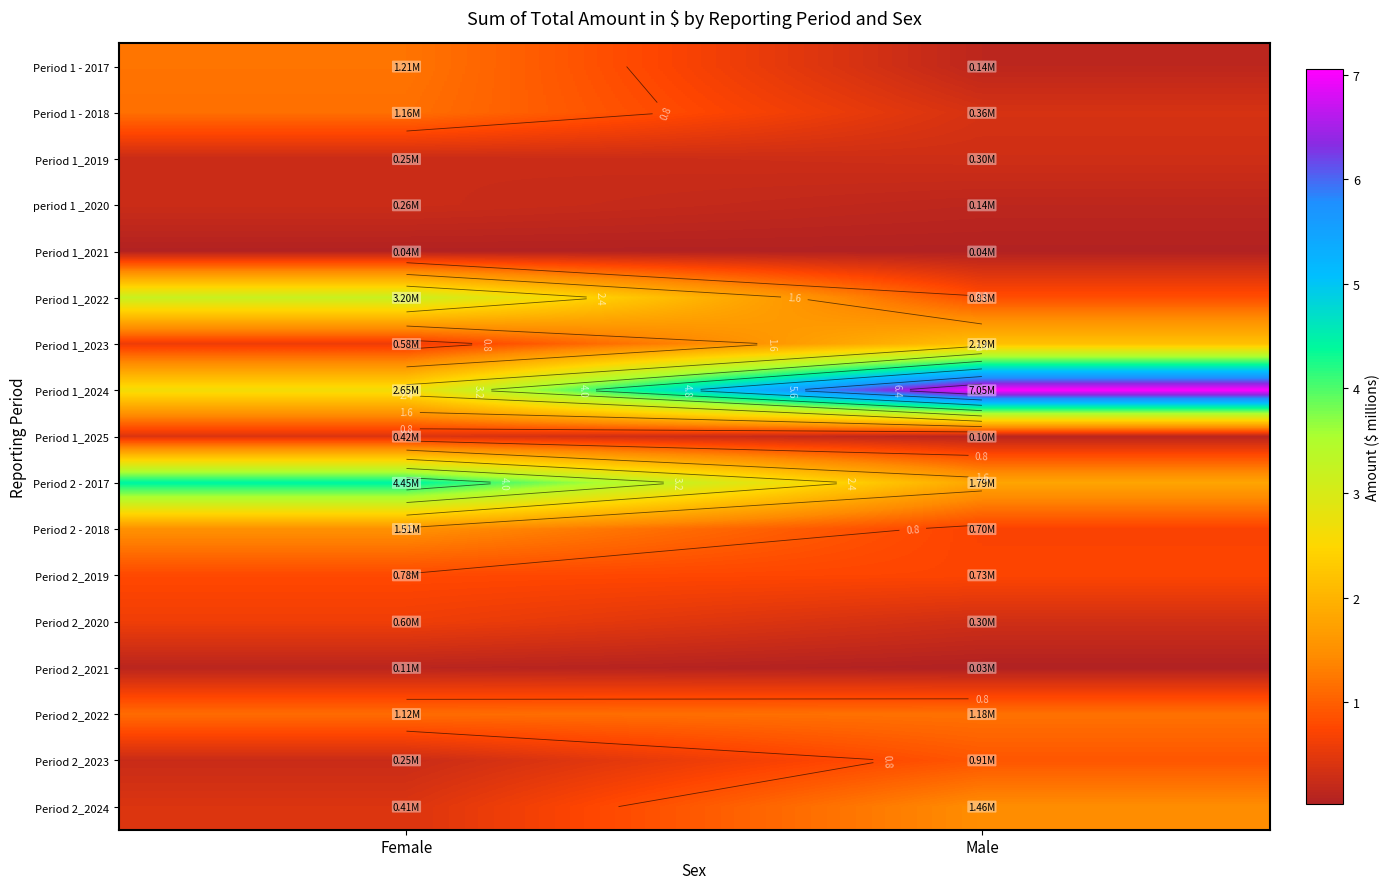

List the series in order of their peak value, lowest first.

Period 1_2021, Period 2_2021, period 1 _2020, Period 1_2019, Period 1_2025, Period 2_2020, Period 2_2019, Period 2_2023, Period 1 - 2018, Period 2_2022, Period 1 - 2017, Period 2_2024, Period 2 - 2018, Period 1_2023, Period 1_2022, Period 2 - 2017, Period 1_2024